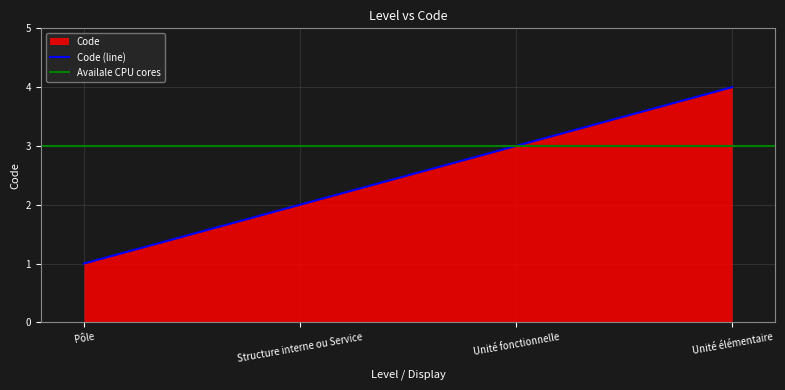

Does the chart display data point markers on the line(s)?

No